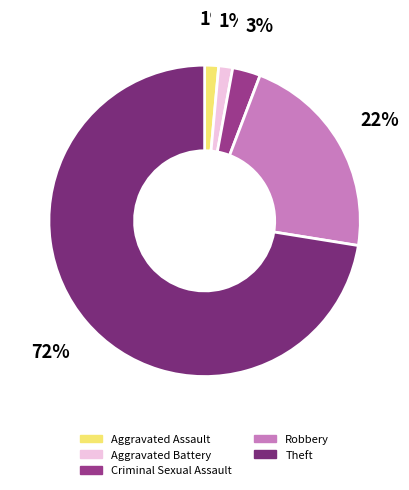

How many segments does this pie chart have?

5